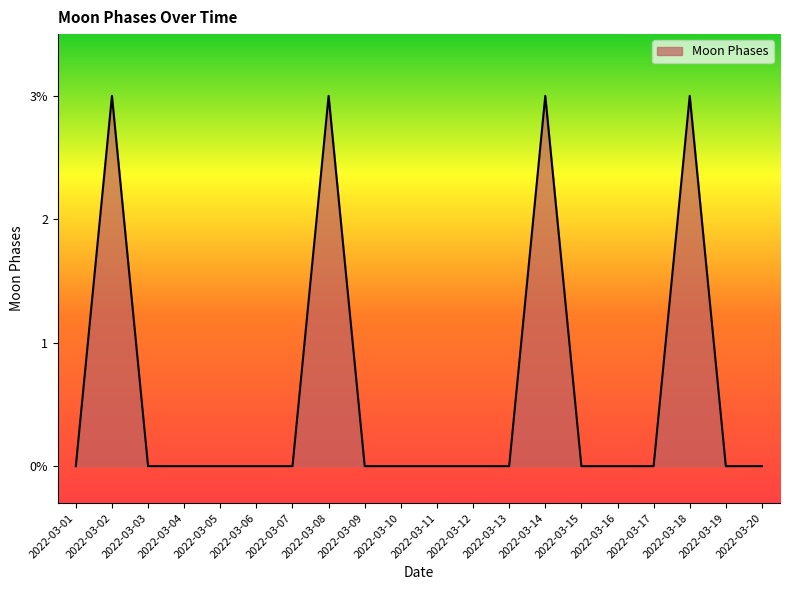

Does the chart have visible grid lines?

No